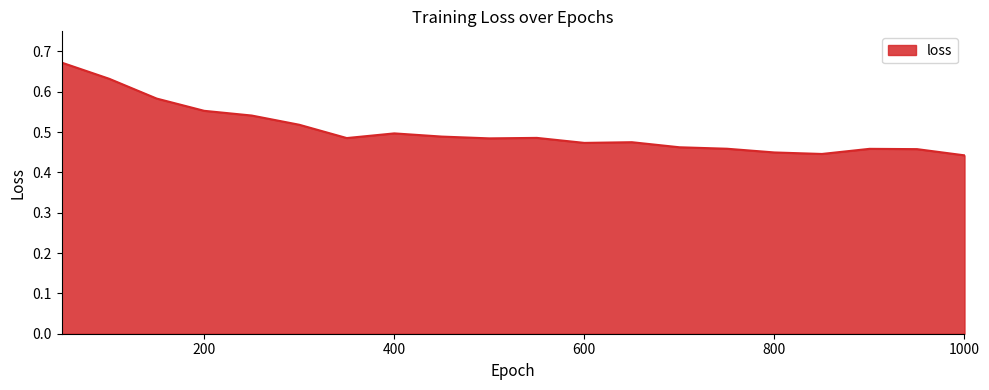

List the labels in order of value, largest first.

50, 100, 150, 200, 250, 300, 400, 450, 550, 350, 500, 650, 600, 700, 750, 900, 950, 800, 850, 1000